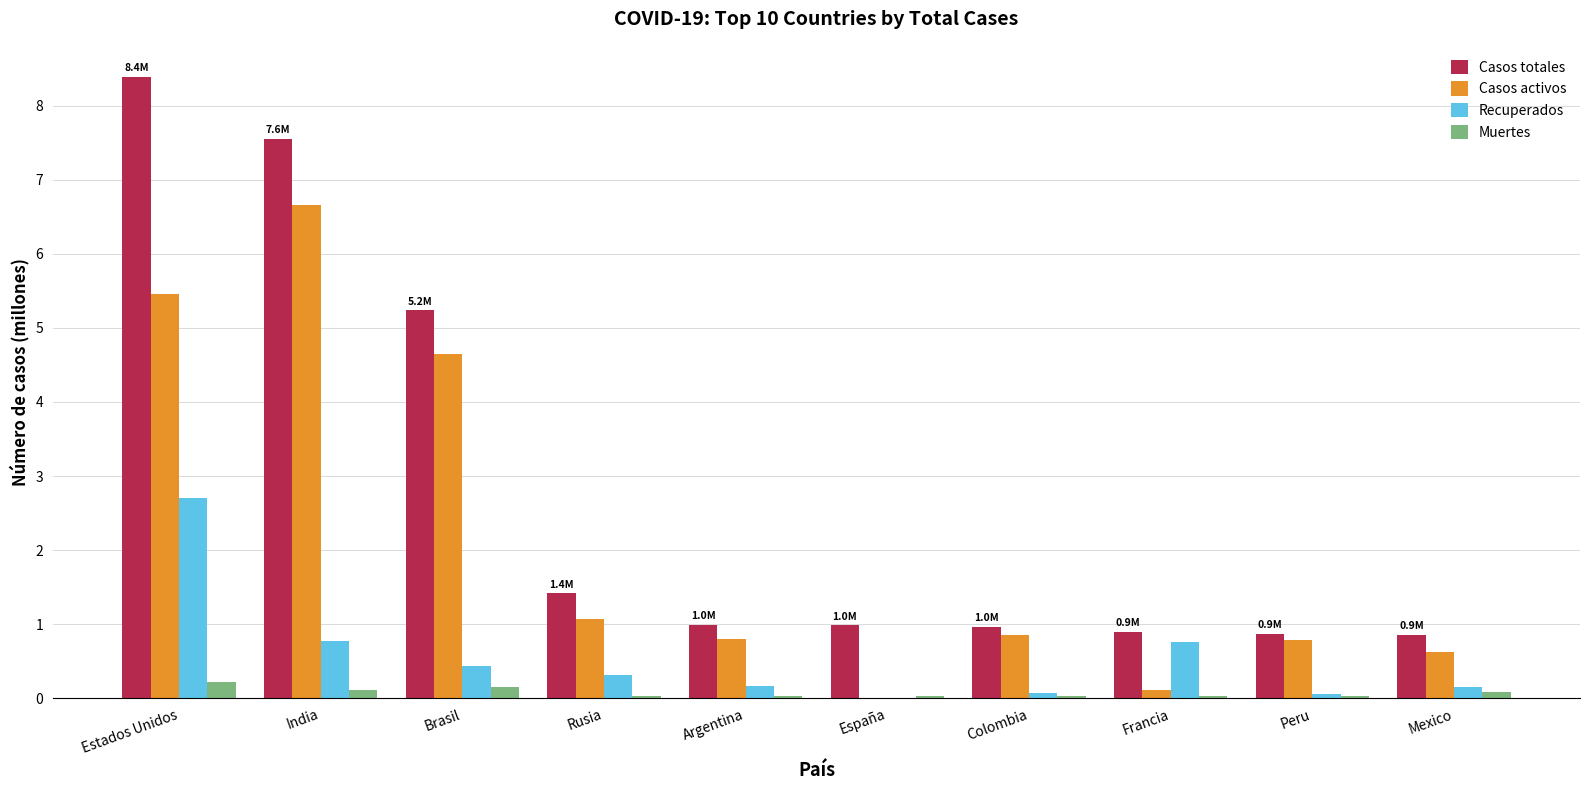

Is the value of Casos totales at Peru greater than the value of Casos activos at Francia?

Yes